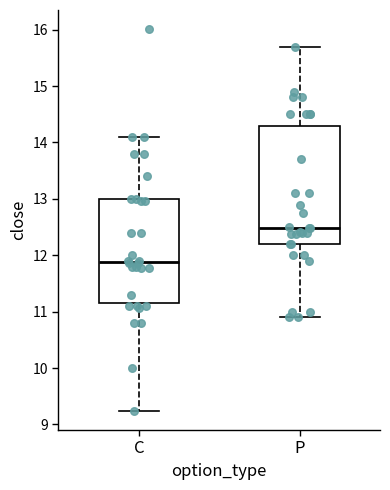

Where does the upper whisker of the box for C end on the y-axis? The values are not printed on the chart, so give them approximately, as read against the axis.

14.1